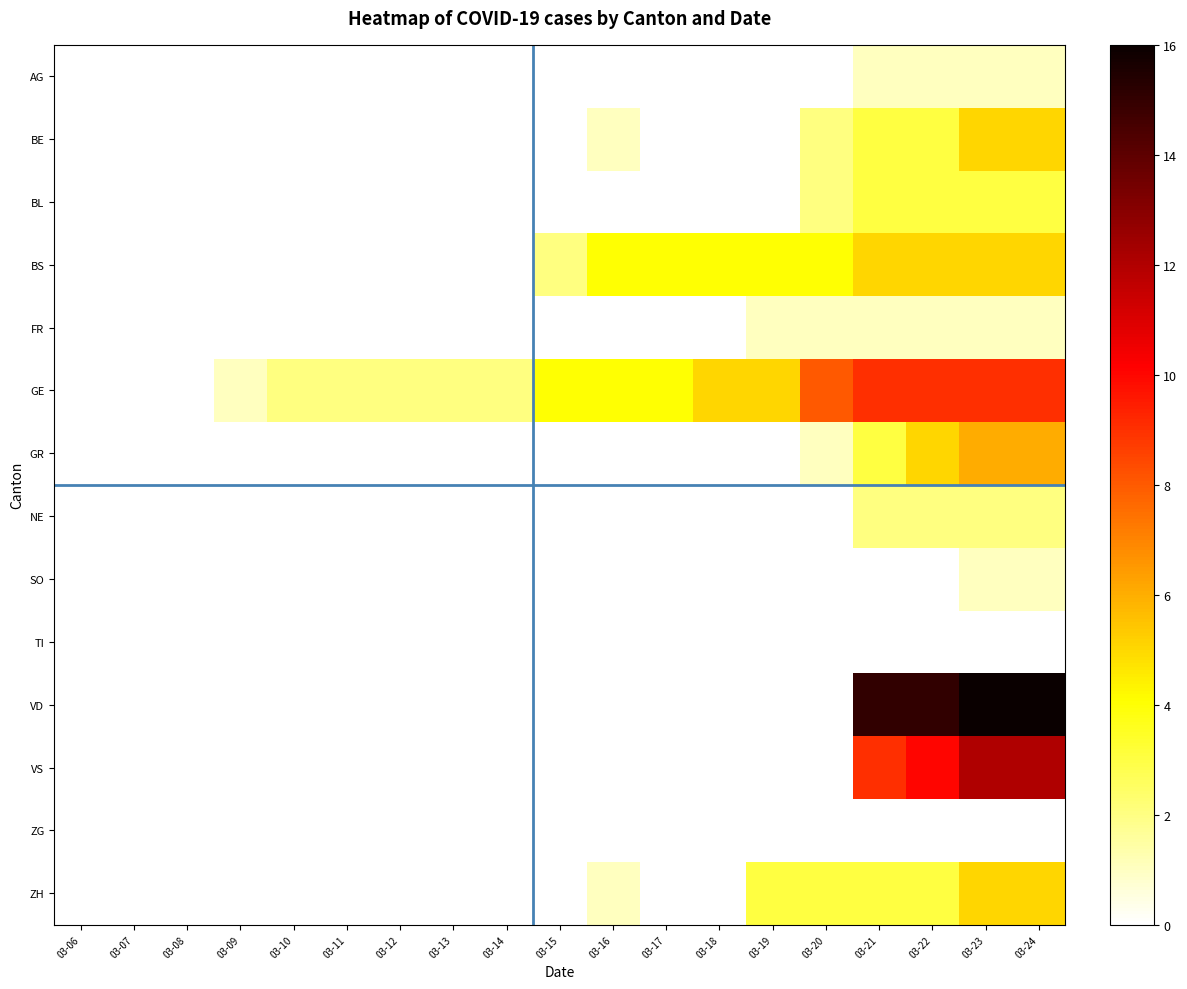

Between 03-18 and 03-20, which series saw the biggest shift?

GE